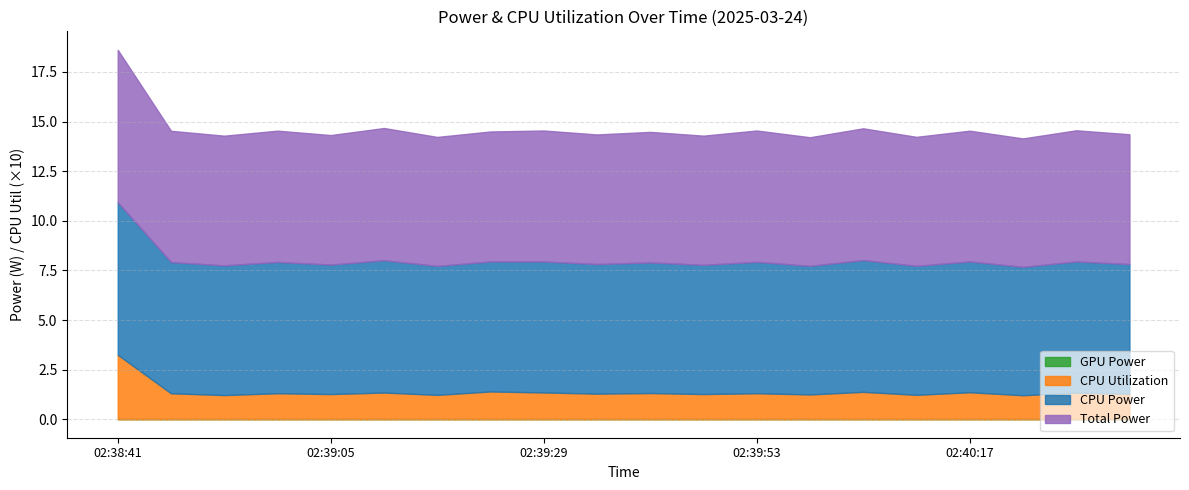

What is the difference between the highest and lowest values at 02:40:05?

6.6